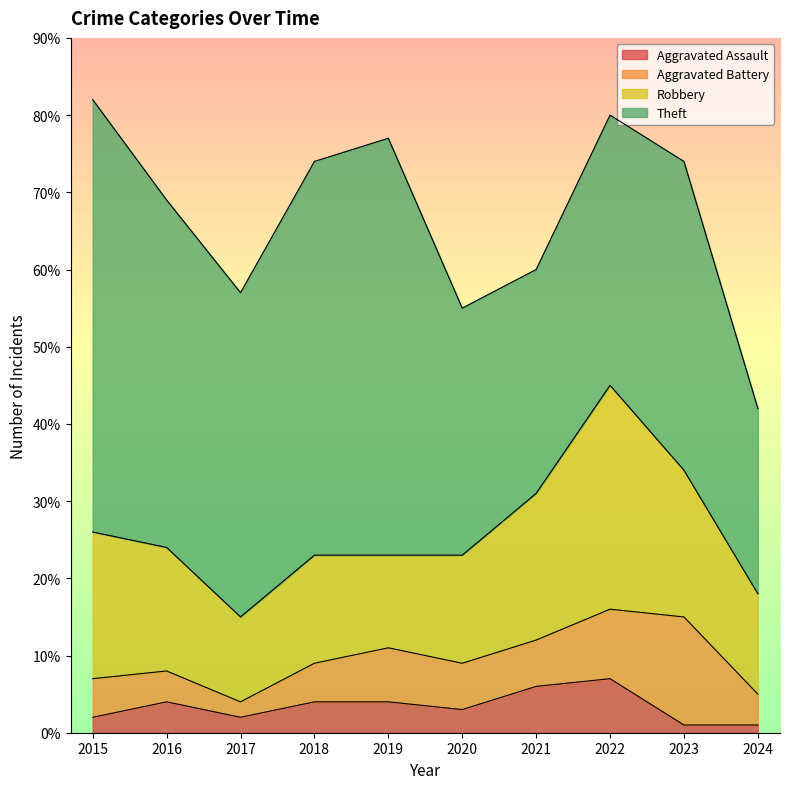

The Theft series shows 40 at 2023. True or false?

True